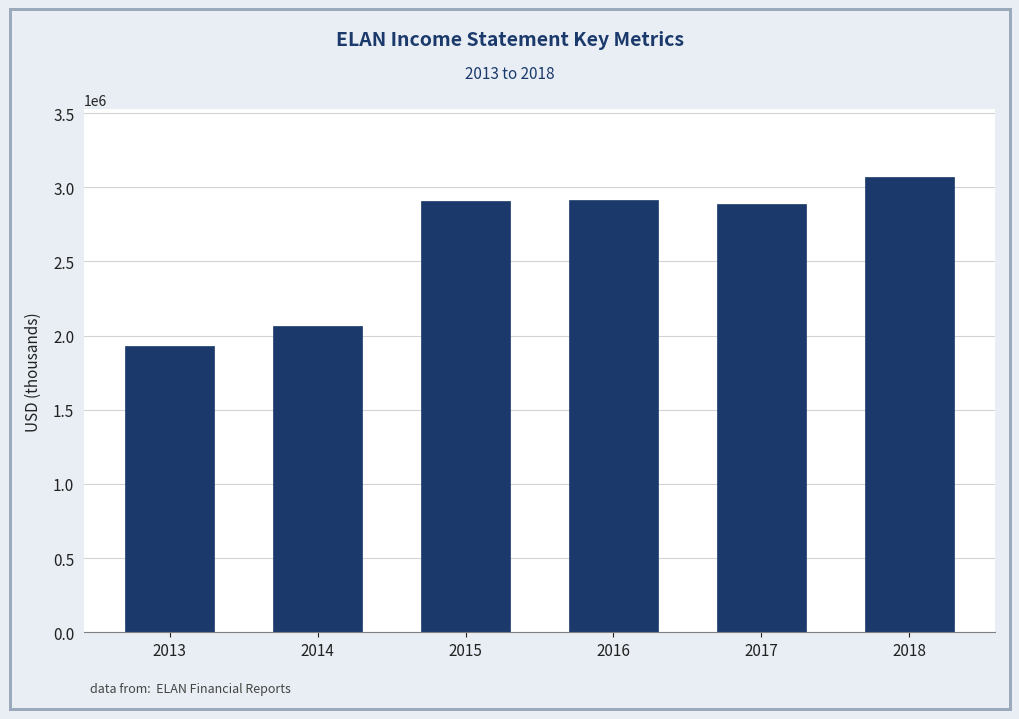

What is the ratio of the value at 2018 to the value at 2015?

1.1